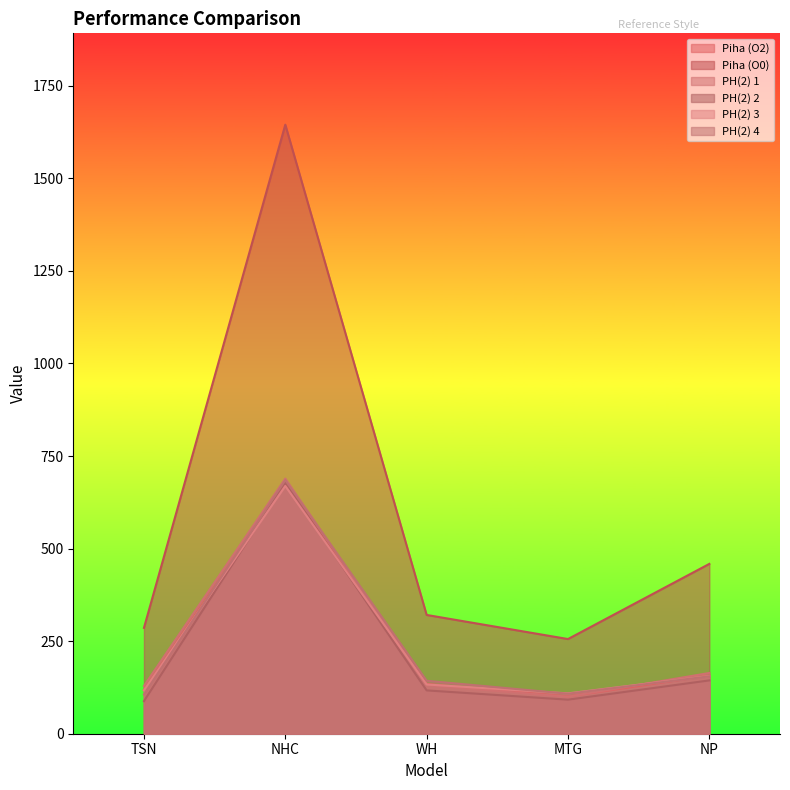

At which category does Piha (O0) reach its first local peak?

NHC